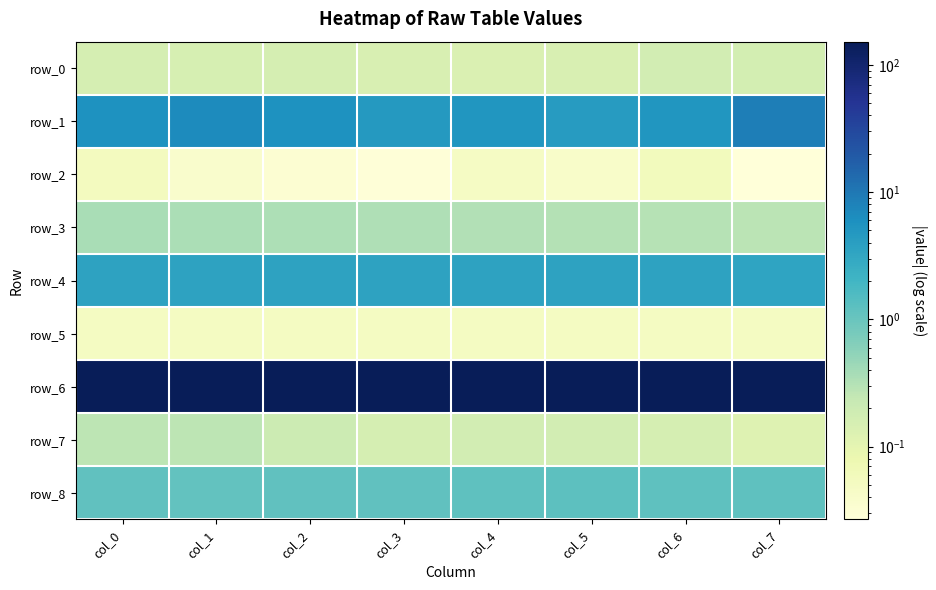

At which category is the sum across all series the highest?

col_7